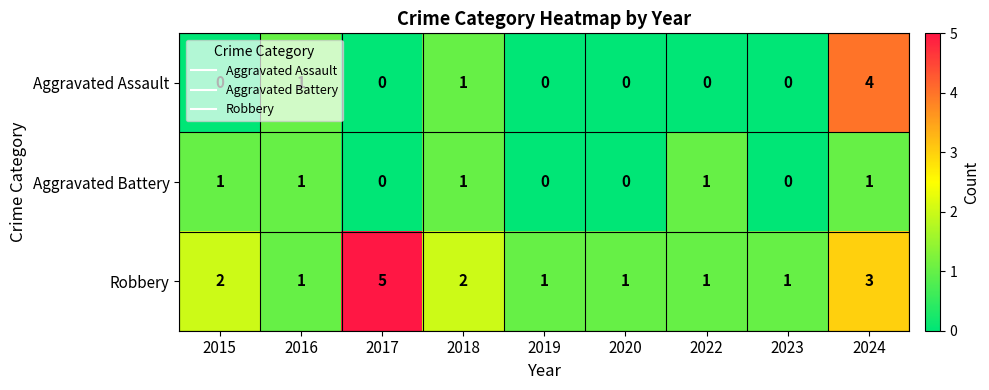

What is the difference between the highest and lowest values at 2024?

3